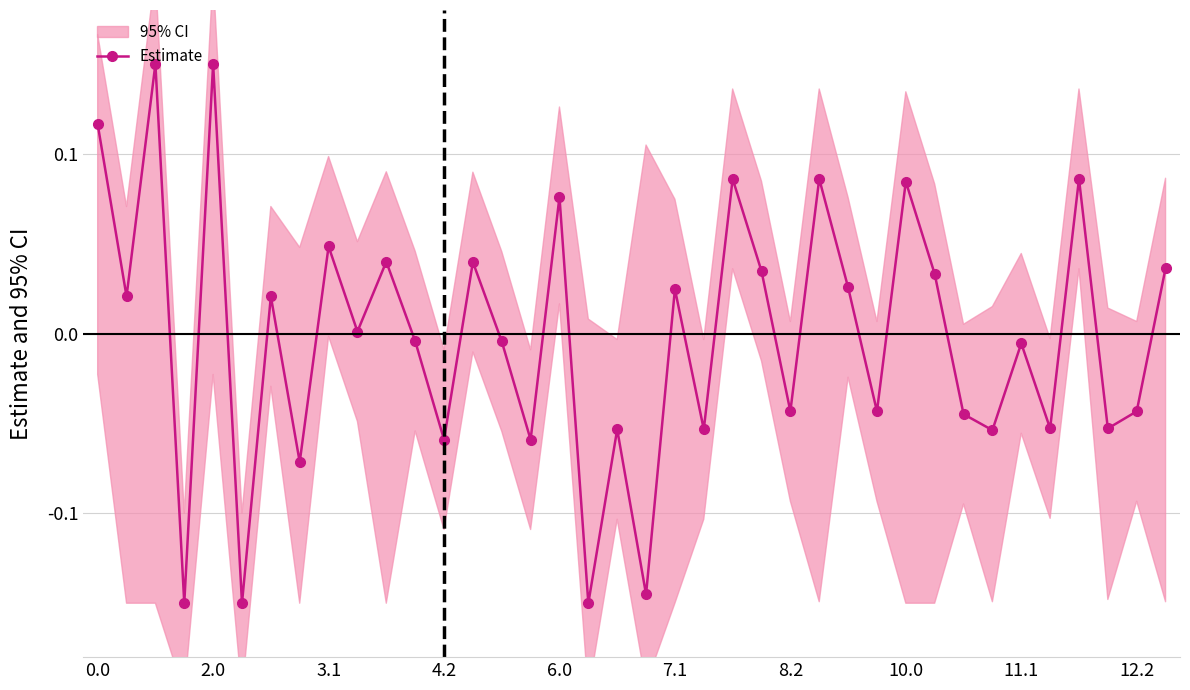

In Estimate, how many points are lower than both neighbors (excluding endpoints)?

15